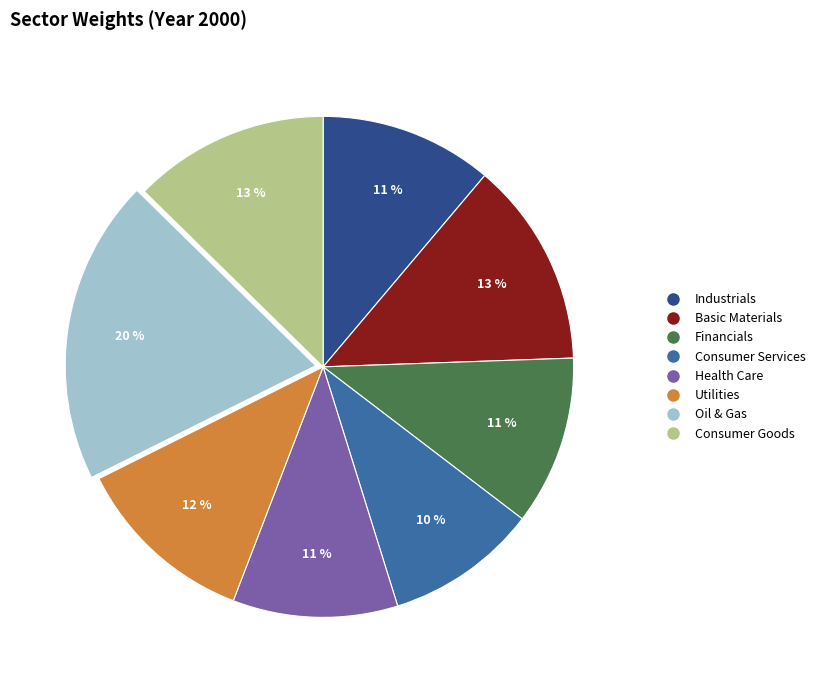

True or false: Industrials accounts for 11% of the total.

True